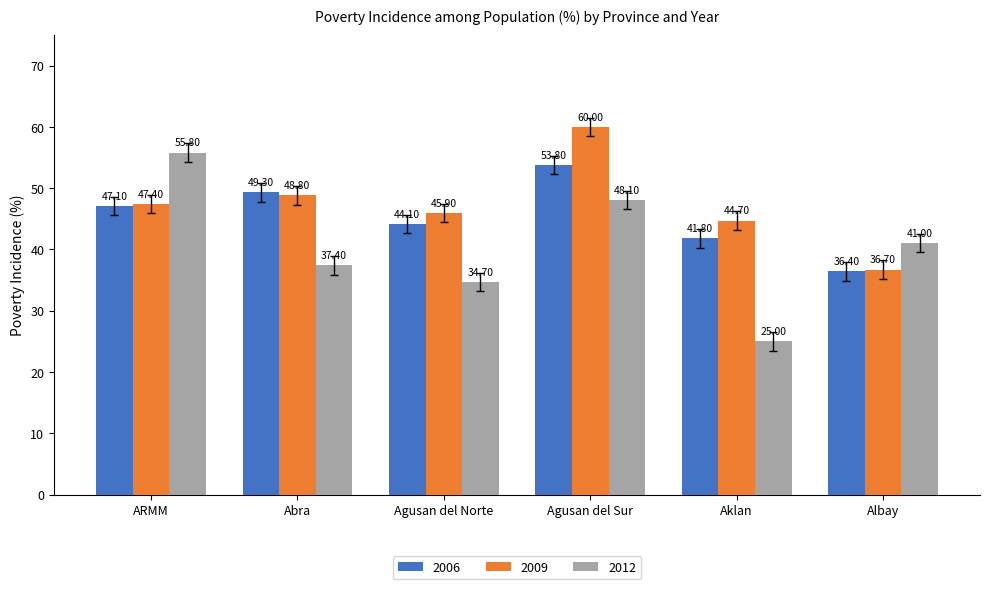

Which series has the widest spread of values?

2012